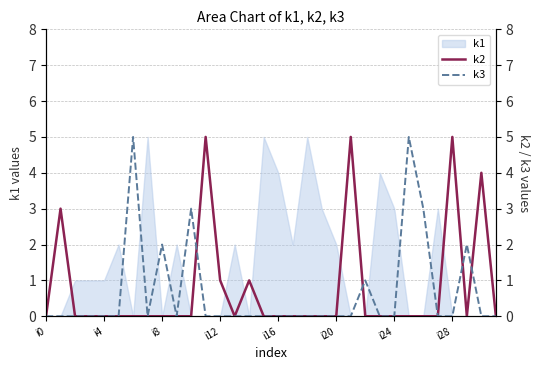

What position from the left is 19?

20